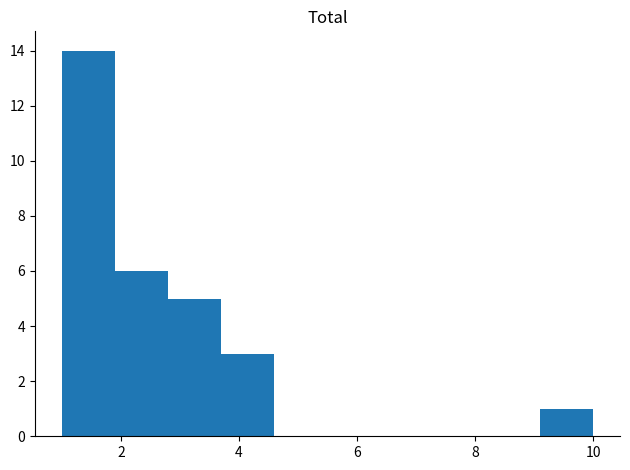

Reading left to right, transcribe this chart: for each bar, give the range it covers on the x-axis and its height. Neither the bar edges nor the heights are printed on the chart, so give them approximately, as read against the axes.

1.0 to 1.9: 14
1.9 to 2.8: 6
2.8 to 3.7: 5
3.7 to 4.6: 3
4.6 to 5.5: 0
5.5 to 6.4: 0
6.4 to 7.3: 0
7.3 to 8.2: 0
8.2 to 9.1: 0
9.1 to 10.0: 1